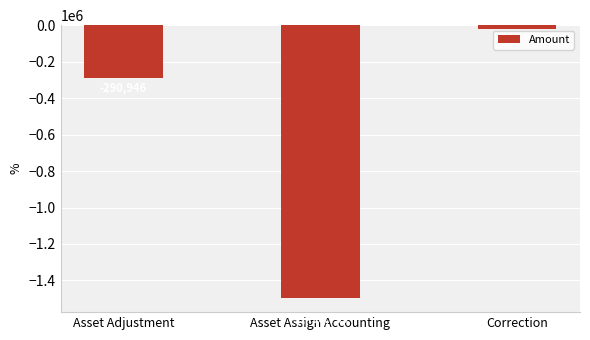

What is the label of the 3rd bar from the left?

Correction